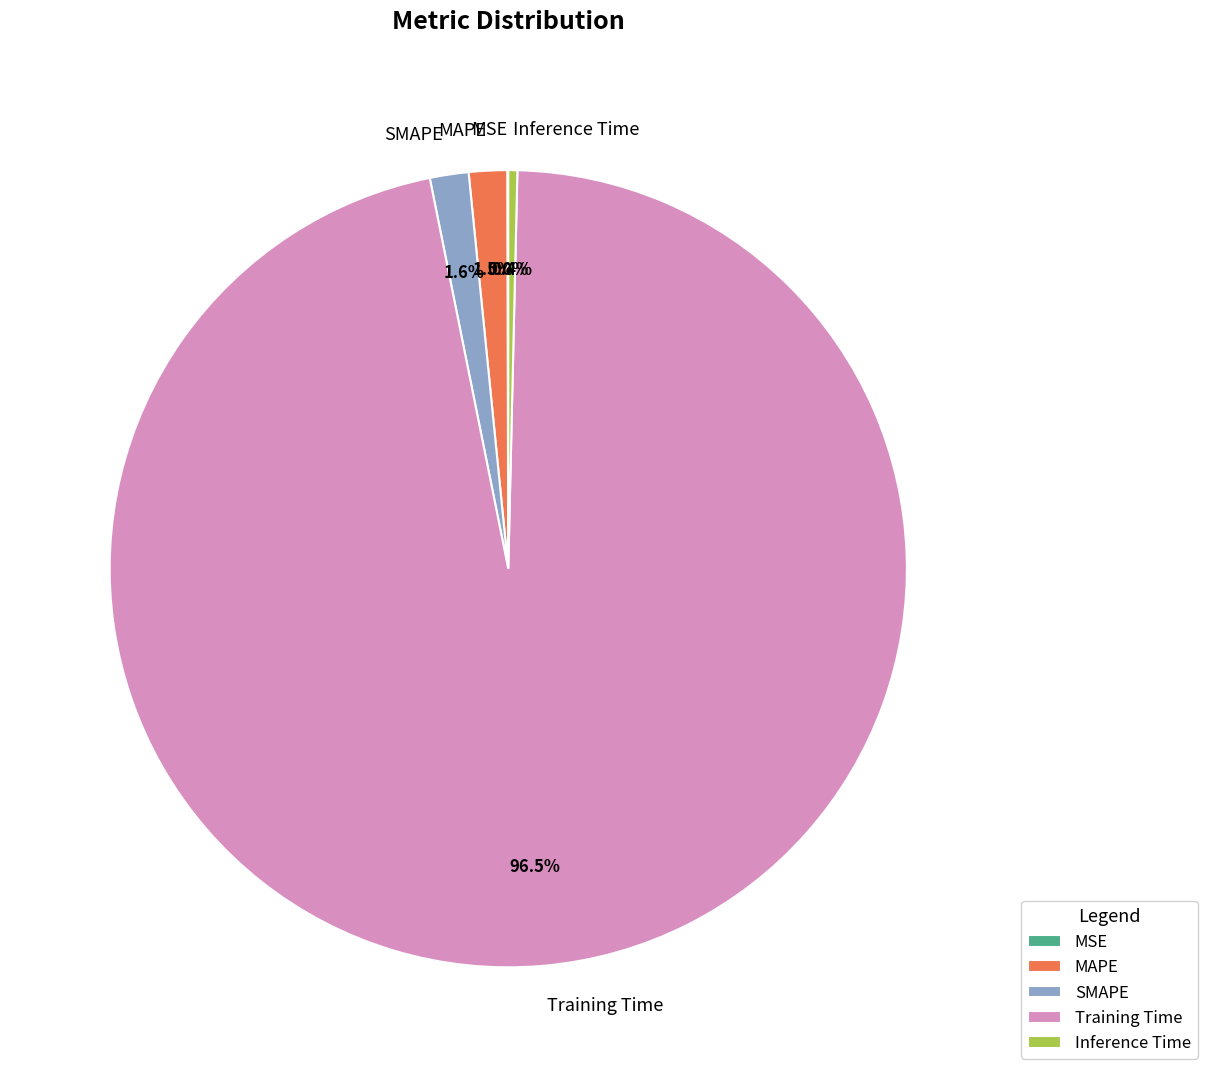

Does Training Time account for over 50% of the chart?

Yes